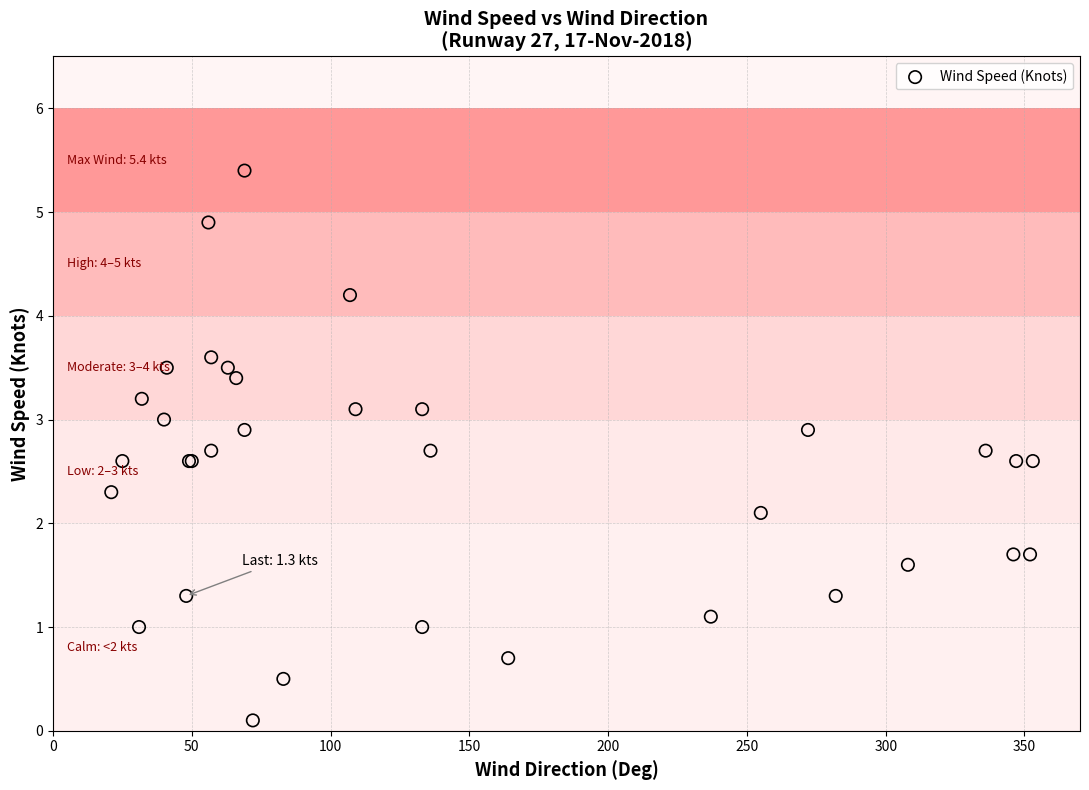

What Y value in the scatter plot is closest to 2?

2.1